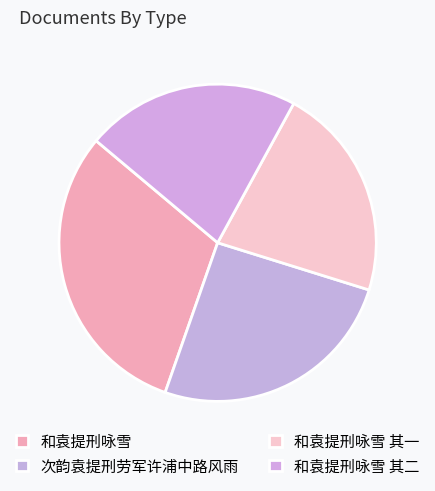

Is 次韵袁提刑劳军许浦中路风雨 the majority of the pie?

No